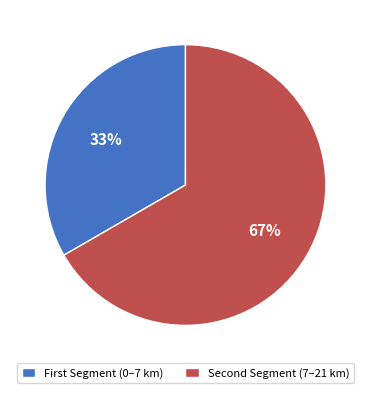

Which category accounts for the majority?

Second Segment (7–21 km)